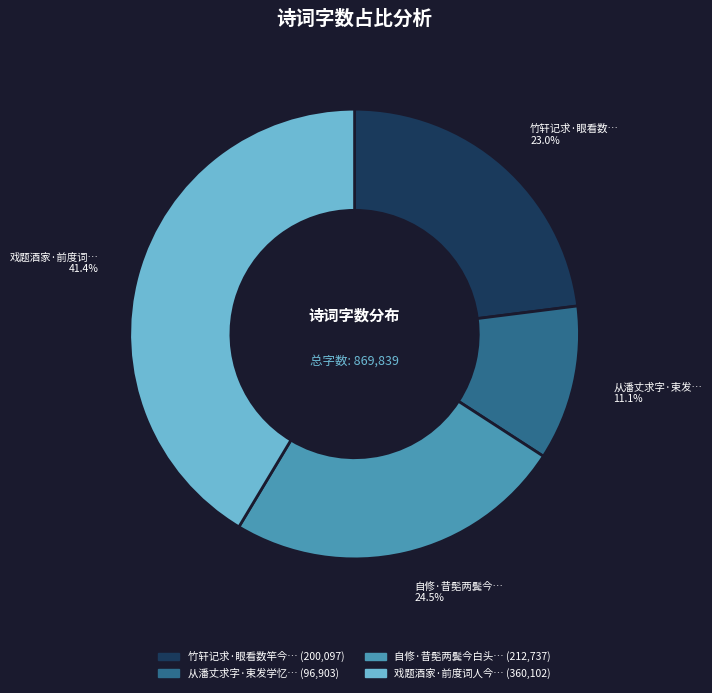

Is there a majority slice in this chart?

No